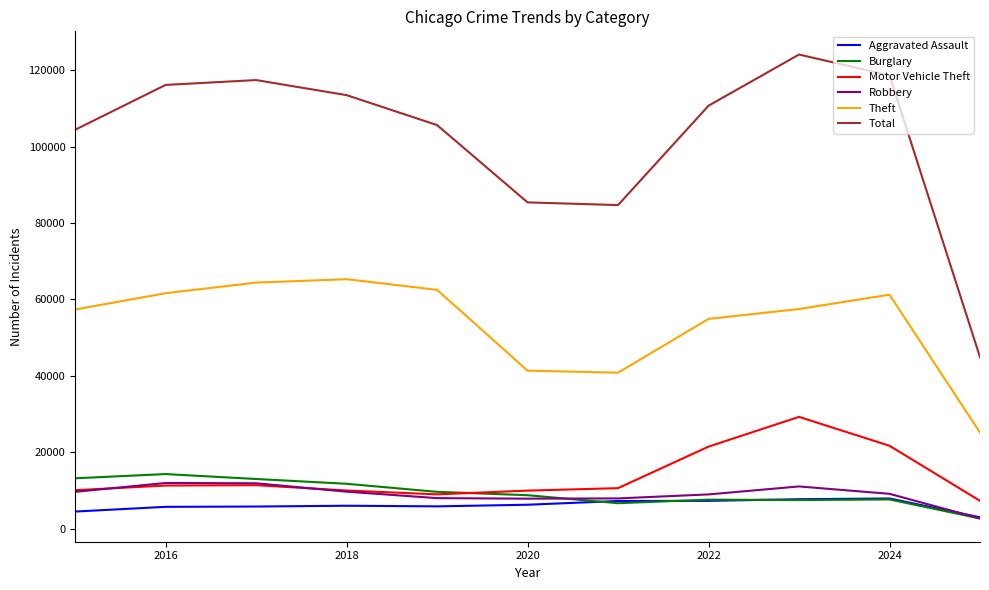

Which series has the largest total across all categories?

Total